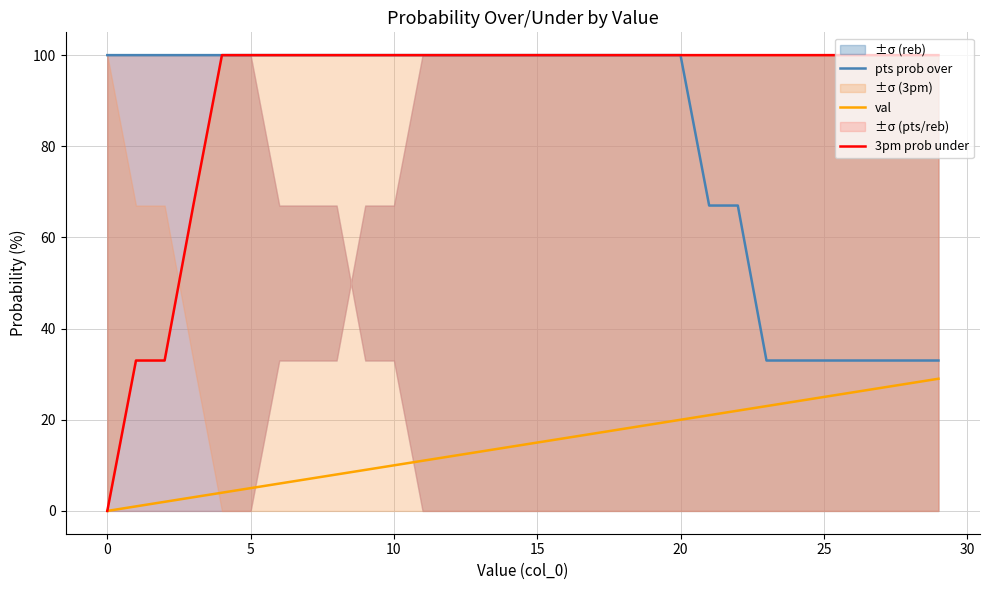

How many values in the pts prob over series are below 100?

9